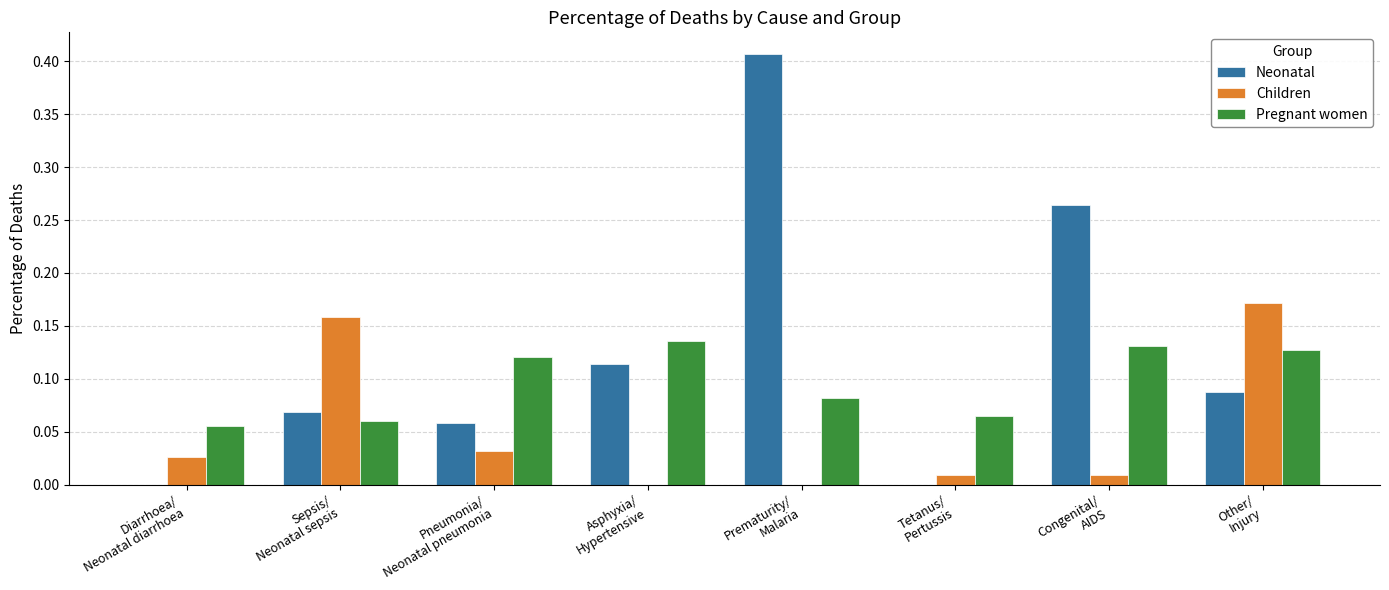

Which series has the largest total across all categories?

Neonatal